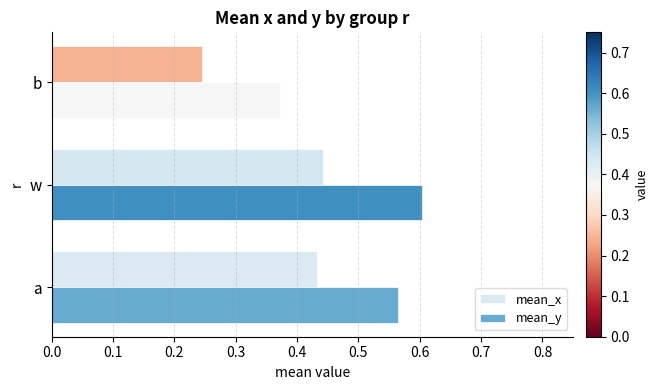

What are all the series names shown in the legend?

mean_x, mean_y